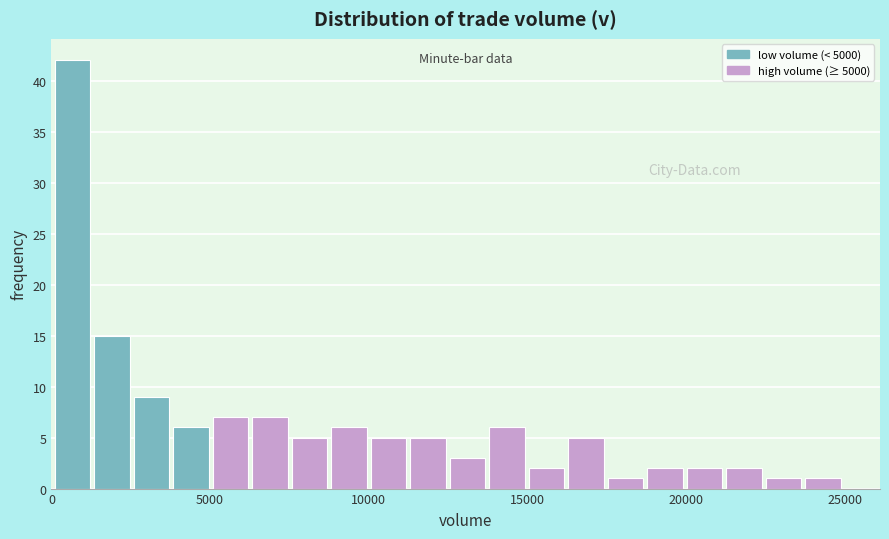

Read against the x-axis, roughly where is the centre of the tallest bar?

500